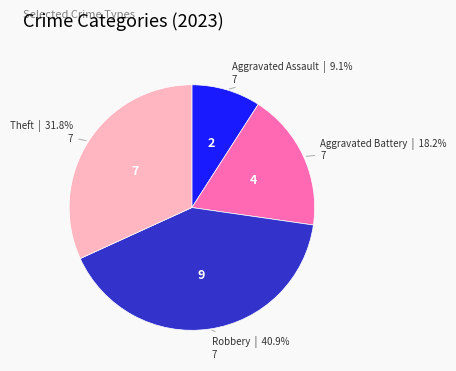

How many slices are in this pie chart?

4